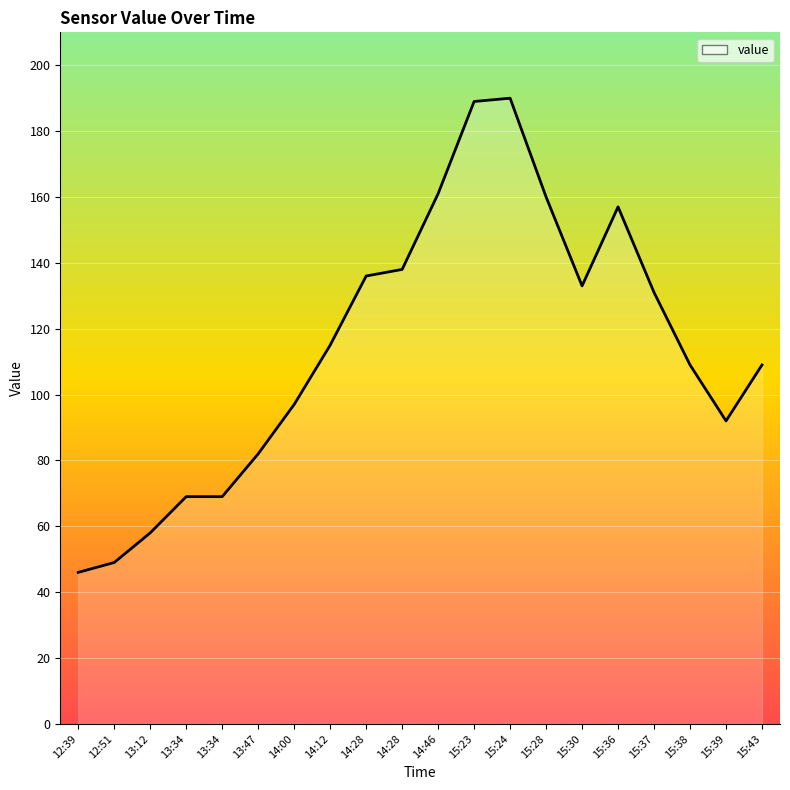

Does the chart display data point markers on the line(s)?

No